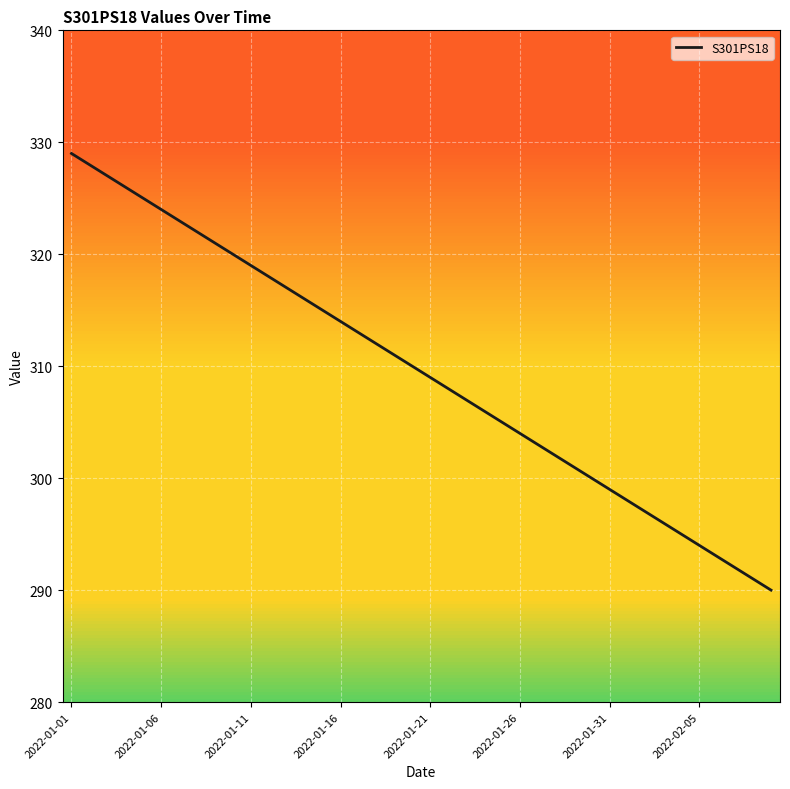

Reading left to right, list all the values displayed in this chart.

329	328	327	326	325	324	323	322	321	320	319	318	317	316	315	314	313	312	311	310	309	308	307	306	305	304	303	302	301	300	299	298	297	296	295	294	293	292	291	290